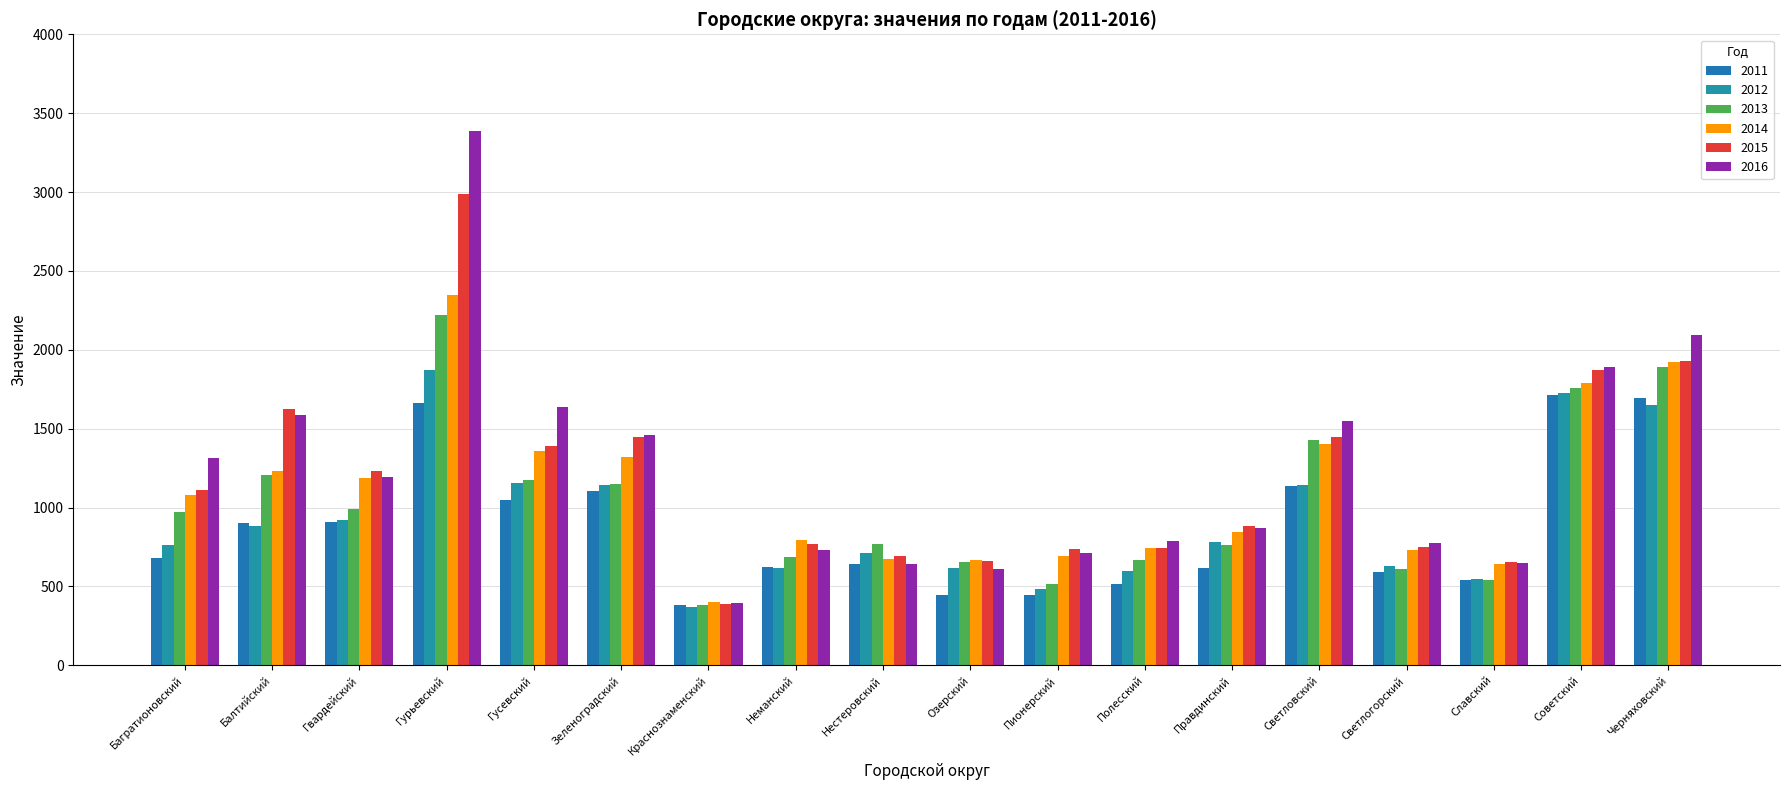

Reading left to right, extract all data points from this chart.

2011: Багратионовский=679	Балтийский=901	Гвардейский=909	Гурьевский=1660	Гусевский=1048	Зеленоградский=1104	Краснознаменский=381	Неманский=623	Нестеровский=645	Озерский=448	Пионерский=443	Полесский=516	Правдинский=616	Светловский=1134	Светлогорский=593	Славский=540	Советский=1715	Черняховский=1692
2012: Багратионовский=765	Балтийский=882	Гвардейский=920	Гурьевский=1870	Гусевский=1158	Зеленоградский=1142	Краснознаменский=368	Неманский=616	Нестеровский=713	Озерский=619	Пионерский=484	Полесский=598	Правдинский=779	Светловский=1144	Светлогорский=631	Славский=547	Советский=1727	Черняховский=1649
2013: Багратионовский=970	Балтийский=1206	Гвардейский=993	Гурьевский=2221	Гусевский=1177	Зеленоградский=1146	Краснознаменский=384	Неманский=688	Нестеровский=769	Озерский=653	Пионерский=515	Полесский=665	Правдинский=760	Светловский=1428	Светлогорский=613	Славский=539	Советский=1756	Черняховский=1889
2014: Багратионовский=1080	Балтийский=1230	Гвардейский=1190	Гурьевский=2346	Гусевский=1361	Зеленоградский=1320	Краснознаменский=400	Неманский=794	Нестеровский=676	Озерский=665	Пионерский=690	Полесский=746	Правдинский=844	Светловский=1401	Светлогорский=733	Славский=644	Советский=1791	Черняховский=1924
2015: Багратионовский=1113	Балтийский=1625	Гвардейский=1232	Гурьевский=2989	Гусевский=1392	Зеленоградский=1450	Краснознаменский=390	Неманский=766	Нестеровский=690	Озерский=661	Пионерский=737	Полесский=744	Правдинский=882	Светловский=1447	Светлогорский=752	Славский=654	Советский=1874	Черняховский=1927
2016: Багратионовский=1312	Балтийский=1587	Гвардейский=1193	Гурьевский=3386	Гусевский=1640	Зеленоградский=1462	Краснознаменский=397	Неманский=728	Нестеровский=644	Озерский=609	Пионерский=709	Полесский=789	Правдинский=872	Светловский=1549	Светлогорский=776	Славский=649	Советский=1888	Черняховский=2092